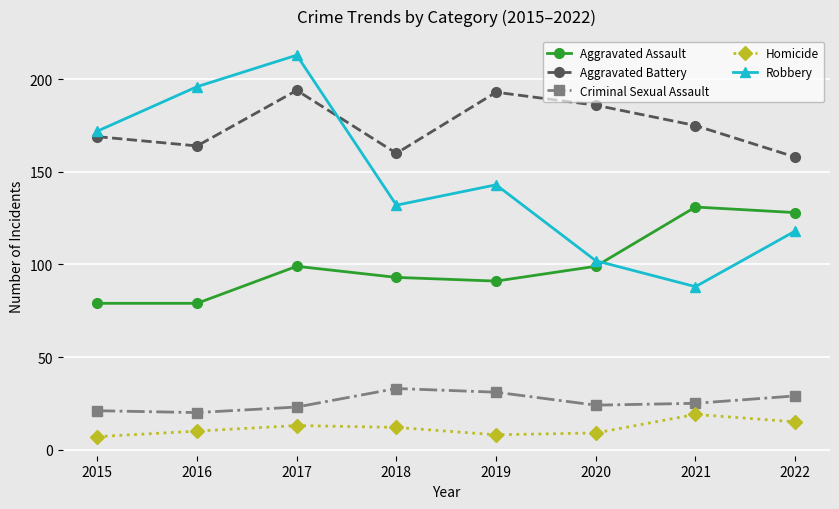

Count the number of categories in the chart.

8